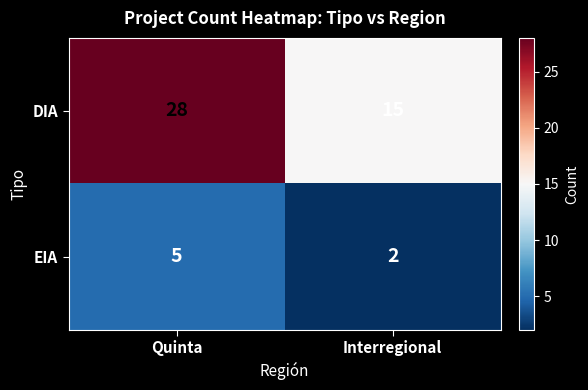

Count the number of categories in the chart.

2